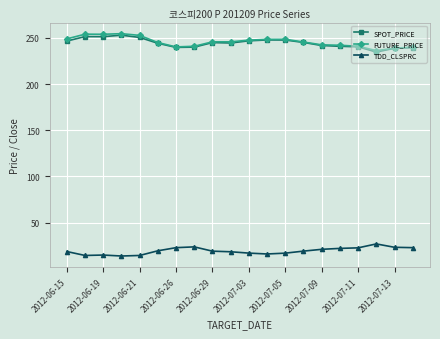

What are all the series names shown in the legend?

SPOT_PRICE, FUTURE_PRICE, TDD_CLSPRC